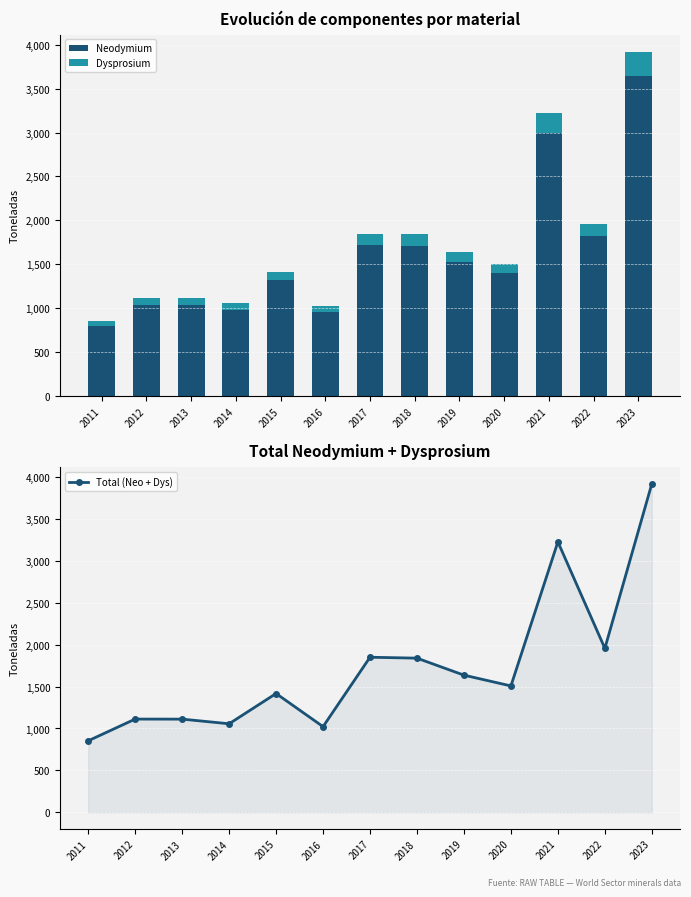

True or false: Total (Neo + Dys) has a value of 1022.1 at 2016.

True